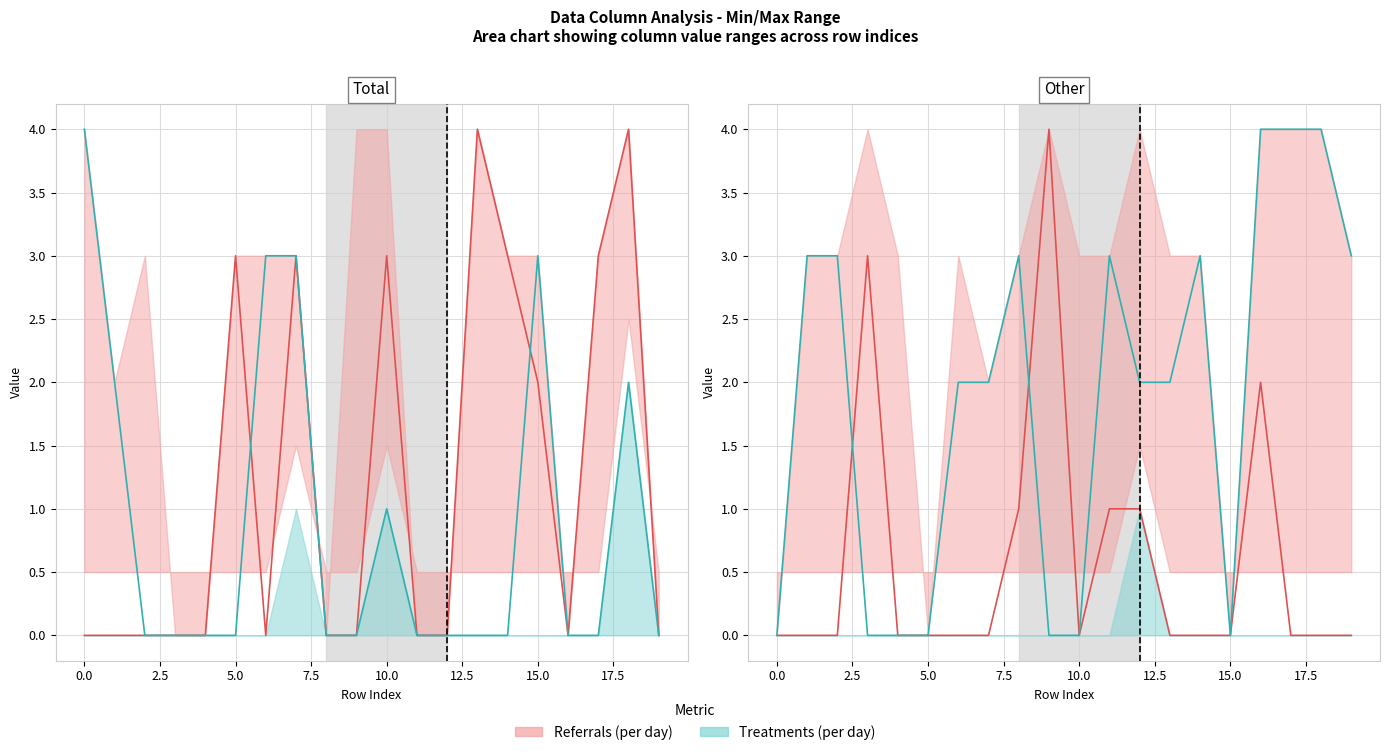

Is the value of col_1 line at 12 greater than the value of col_3 line at 10.0?

Yes